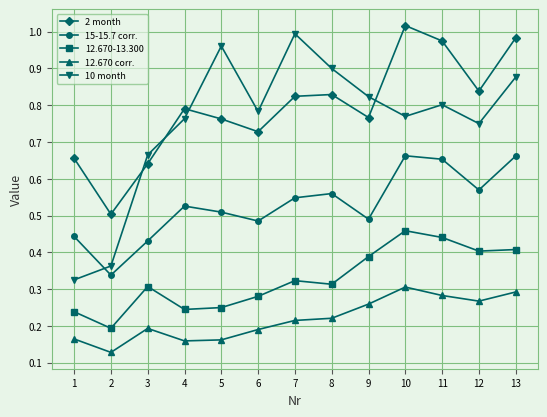

At which category does 2 month reach its first local peak?

4